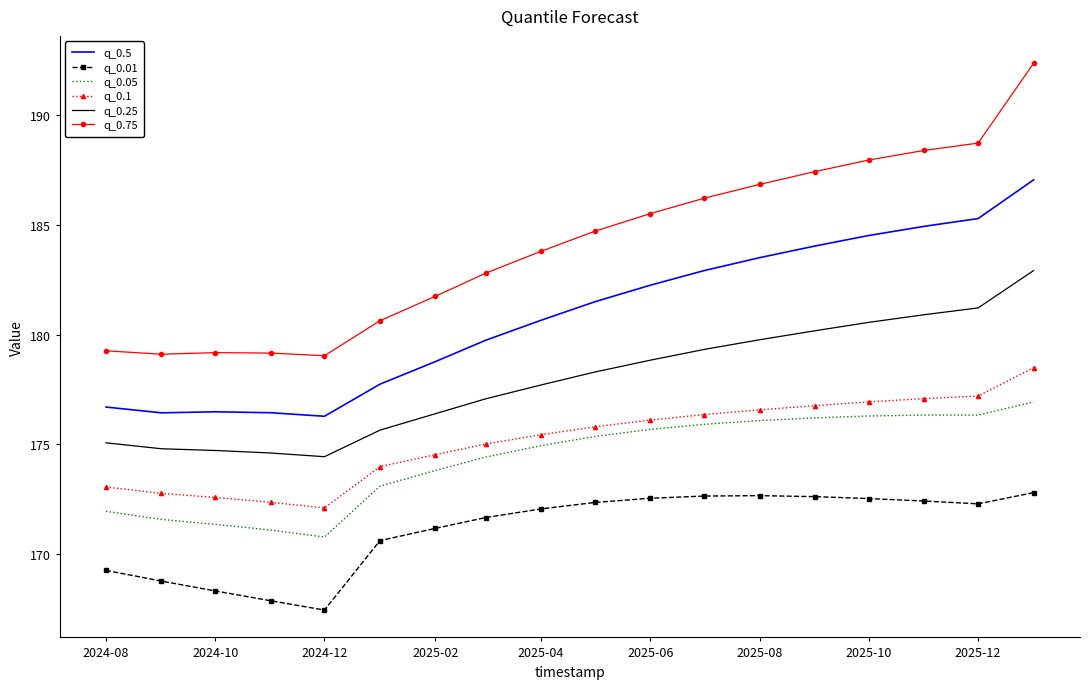

What is the minimum value for q_0.05?

170.8